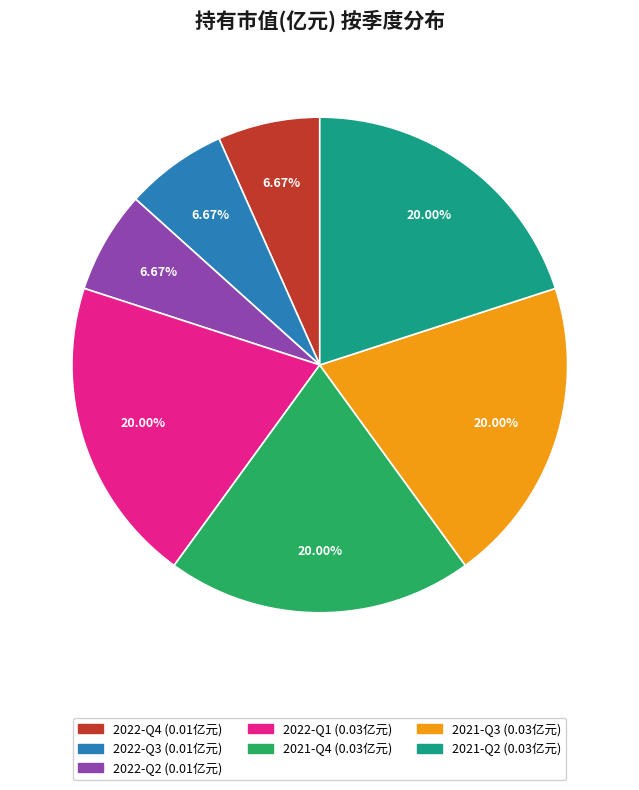

To the nearest percent, what is the difference between the largest and smallest slice percentages?

13%